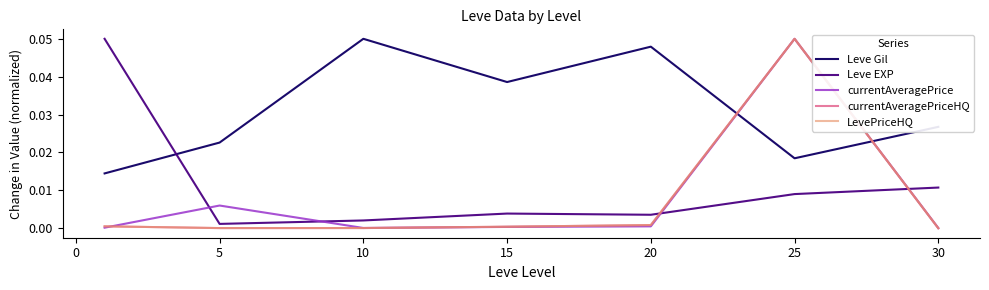

Does the chart display data point markers on the line(s)?

No